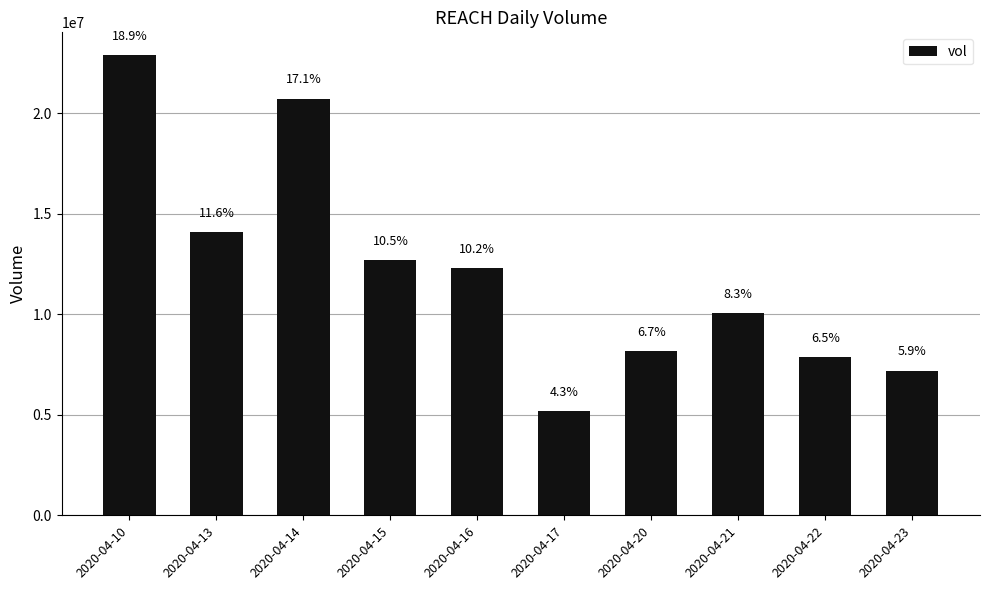

Does the chart contain any negative values?

No